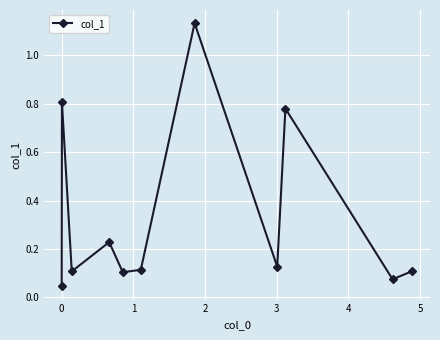

How many interior local valleys (lower than both neighbors) does the data have?

4